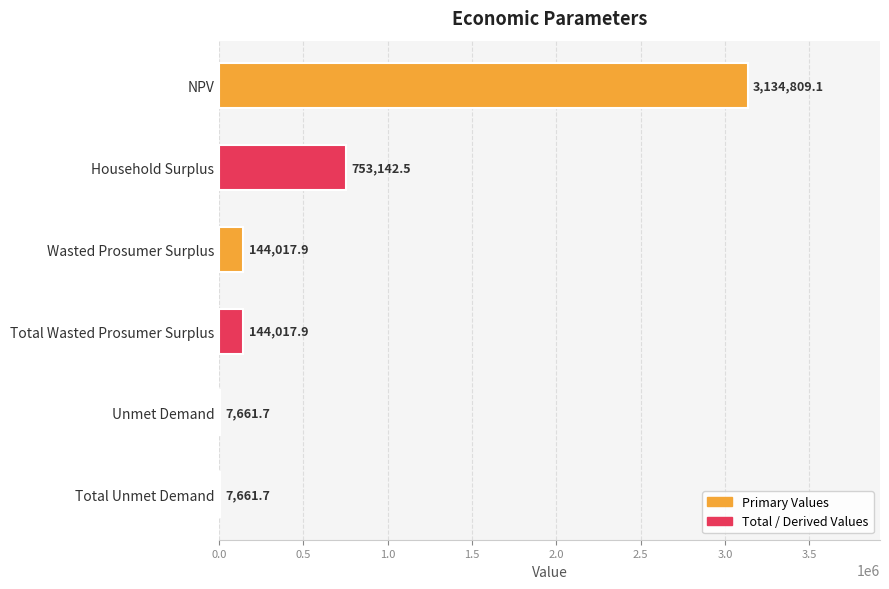

At which label is the value closest to 1571235?

Household Surplus